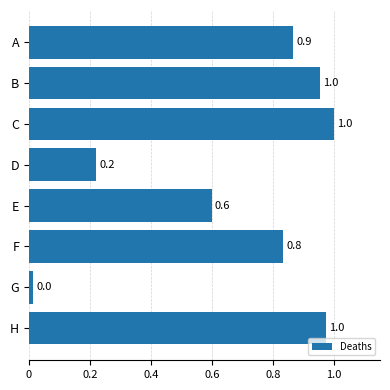

What is the sum of all values?

5.5